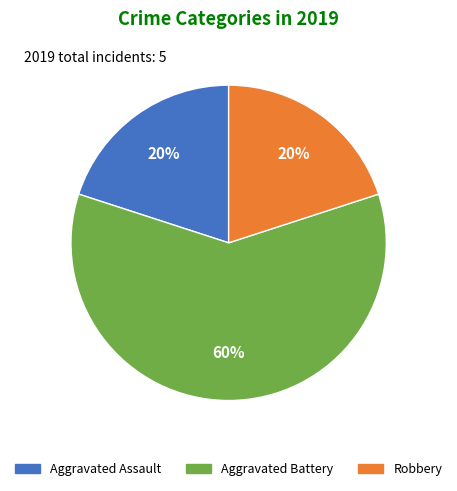

What is the largest slice in the pie chart?

Aggravated Battery